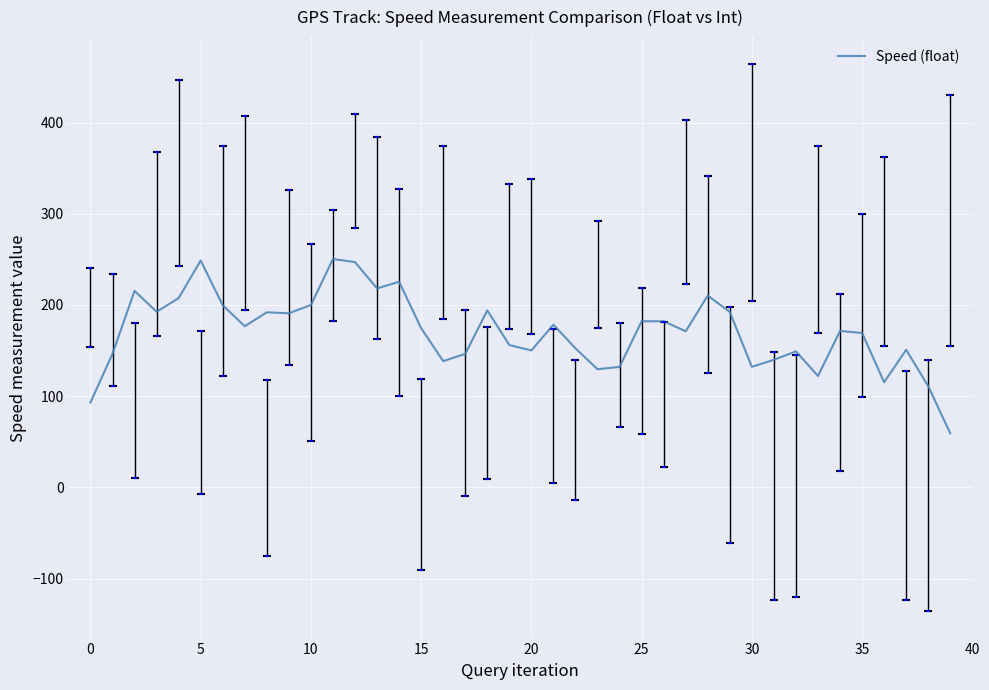

Approximately how many times larger is the value at 23 compared to 24?

1.0